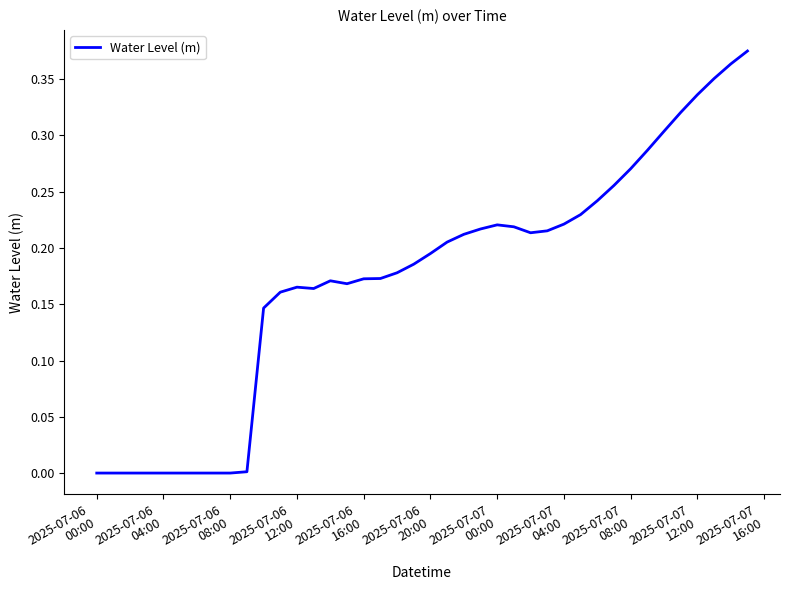

Does the chart display data point markers on the line(s)?

No